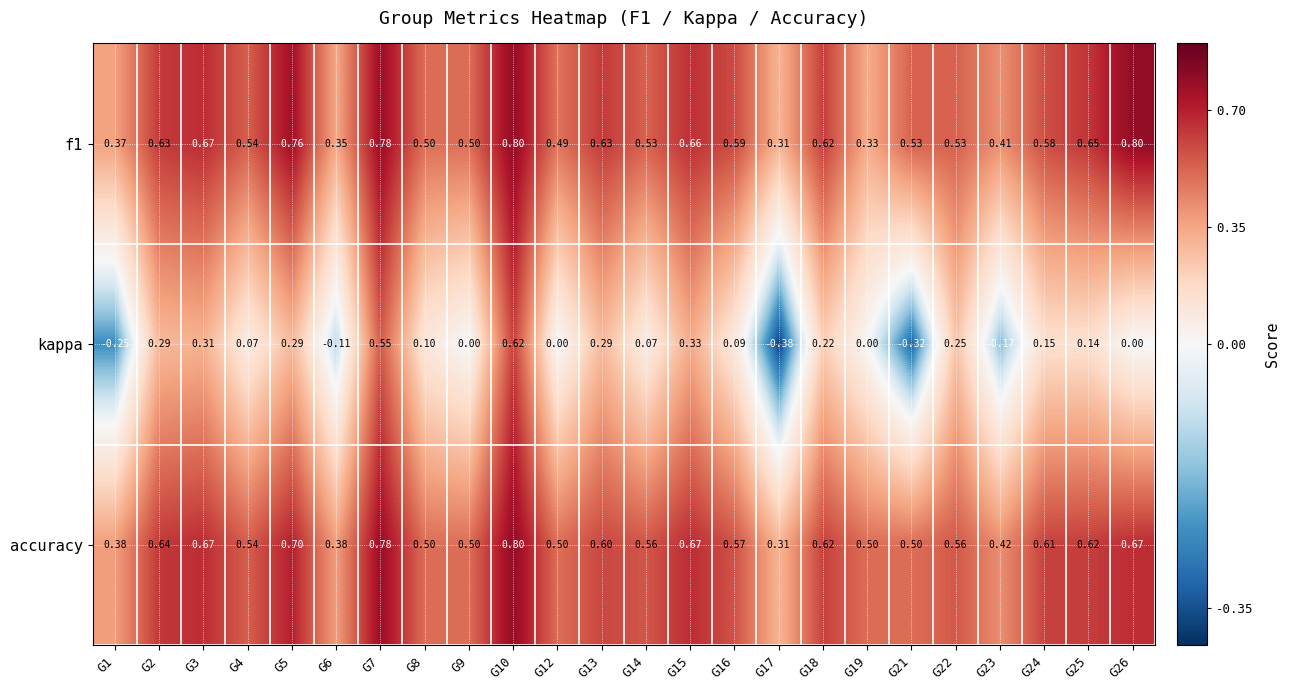

Which series has the largest total across all categories?

accuracy